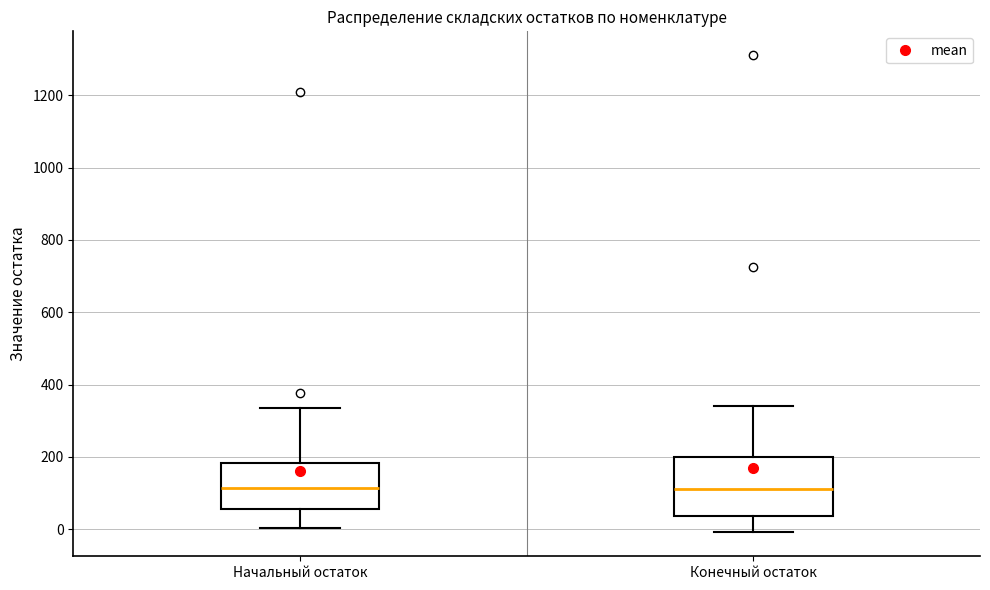

Reading left to right, read every box against the y-axis: the position of its median line, the range the box covers, and the ends of its whiskers. The values are not printed on the chart, so give them approximately, as read against the axis.

Начальный остаток: median 120, box 60 to 180, whiskers 0 to 340
Конечный остаток: median 120, box 40 to 200, whiskers 0 to 340